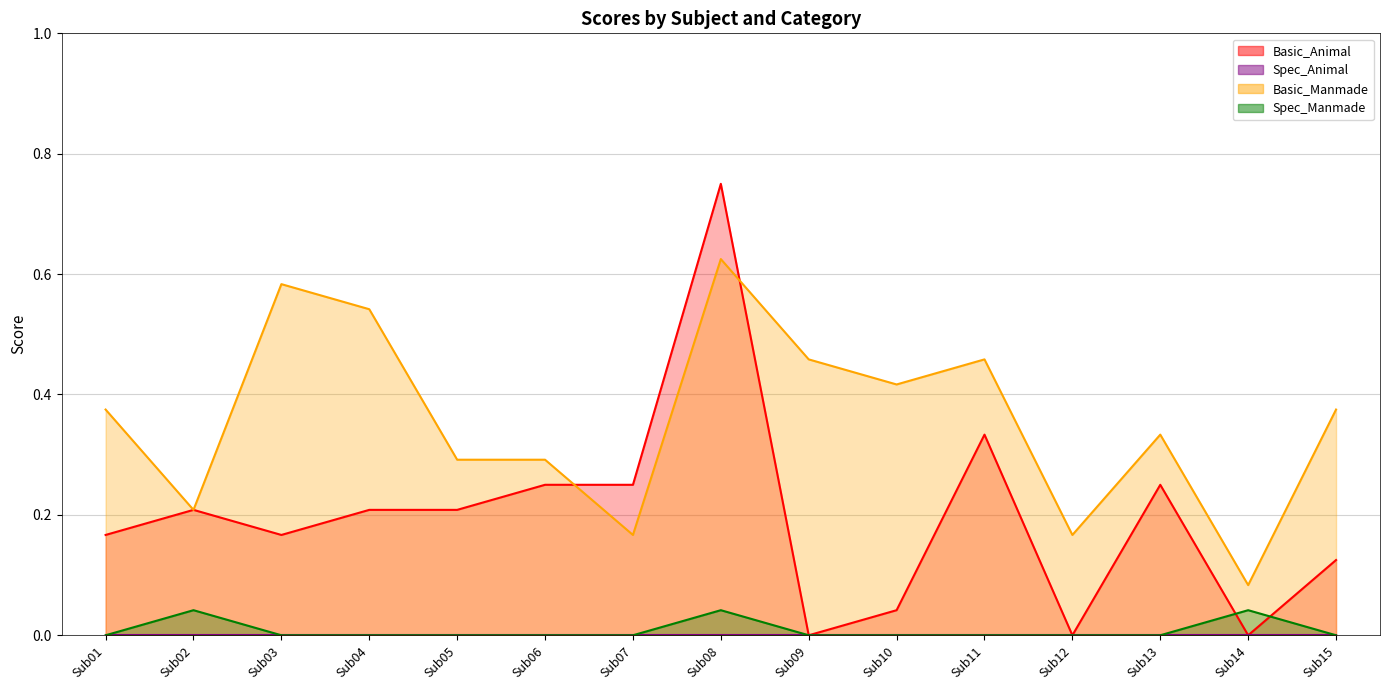

Which category has the lowest value in the Spec_Manmade series?

Sub01